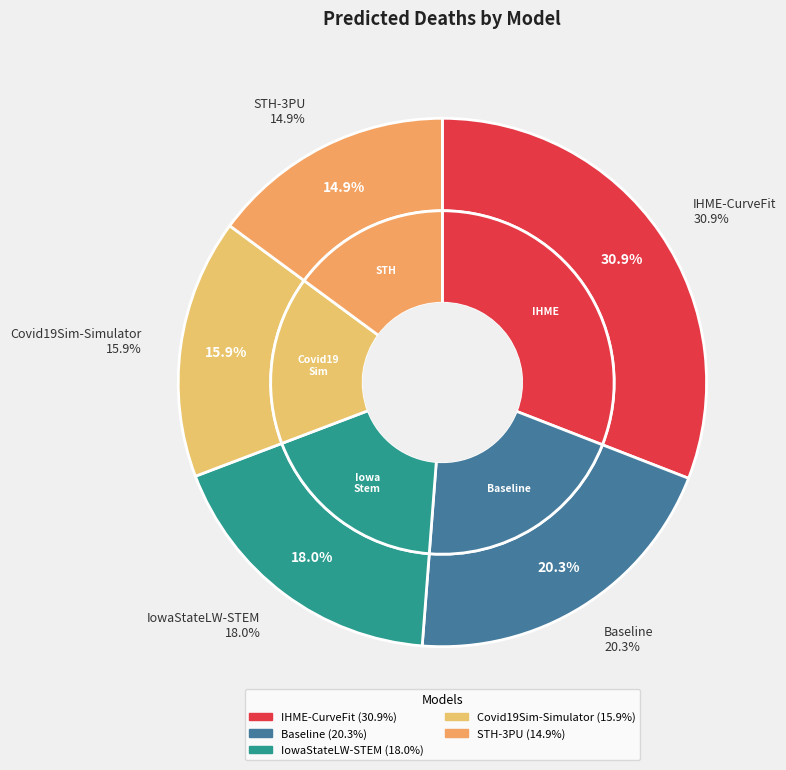

Count the number of slices in the pie.

5